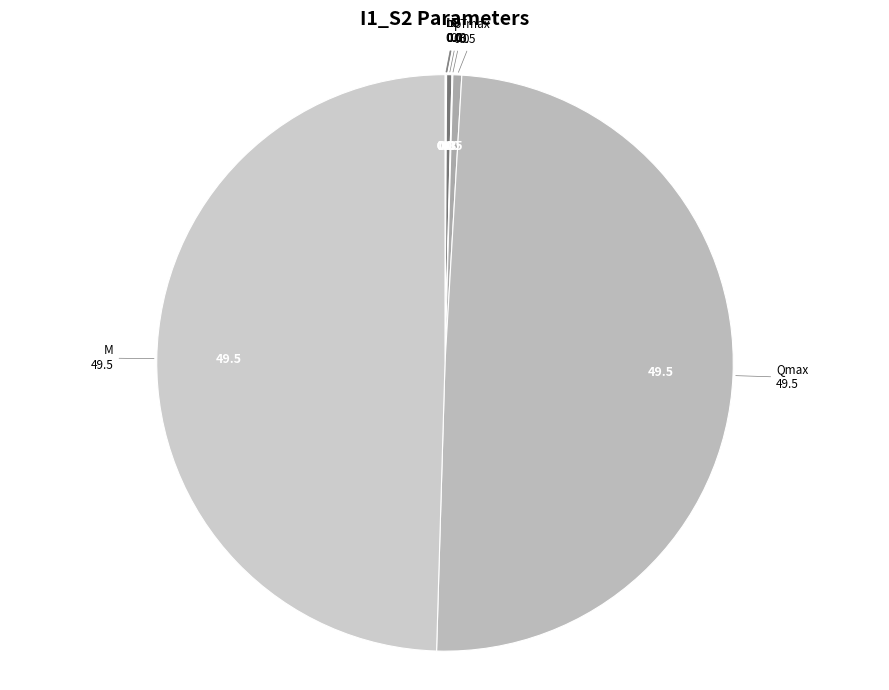

How many slices are in this pie chart?

9